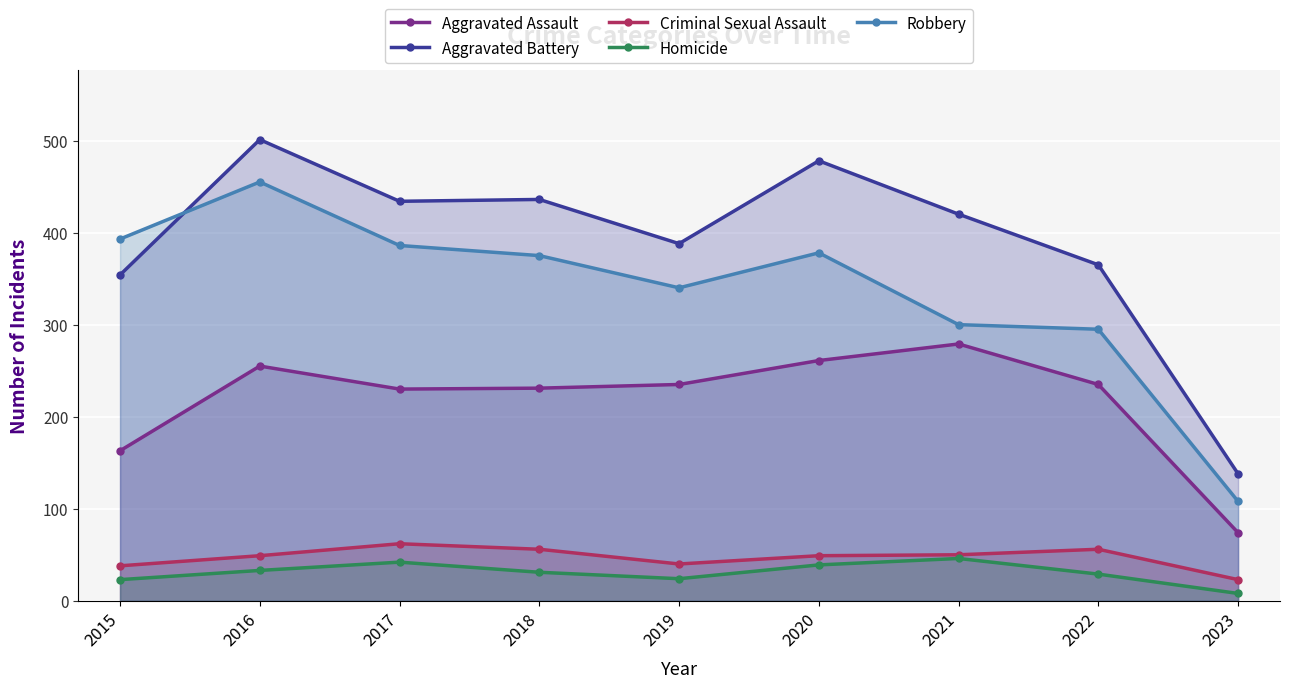

Which series has the widest spread of values?

Aggravated Battery